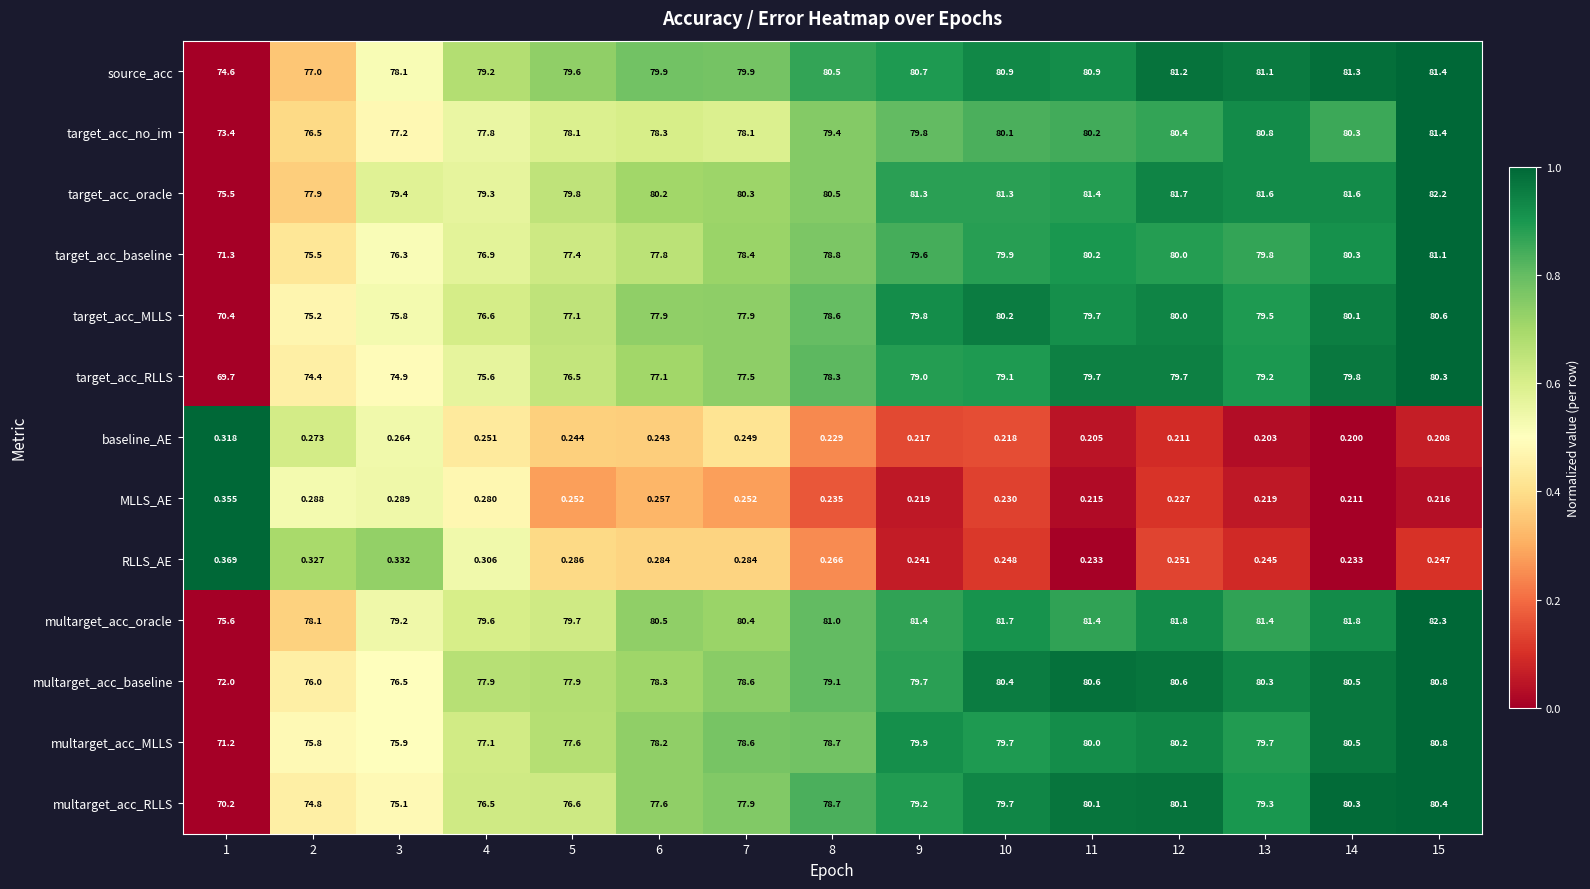

Which series has the widest spread of values?

target_acc_RLLS